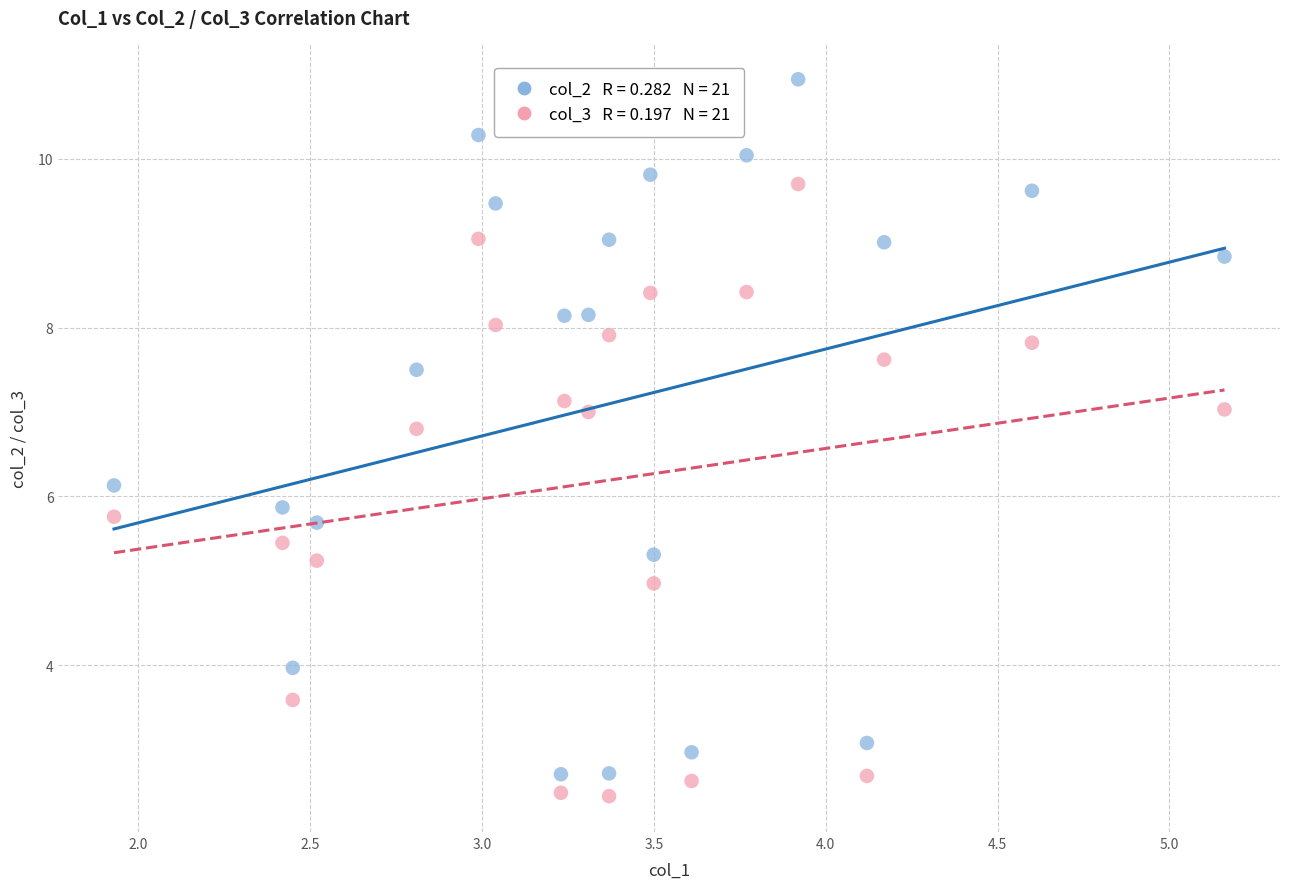

Across all data points, what is the range of Y values (max minus min)?

8.5